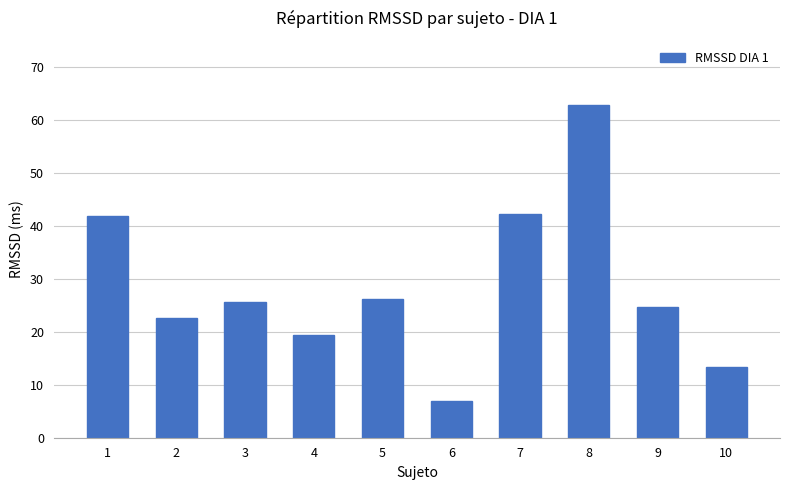

What is the value of the 3rd bar from the left?

25.6